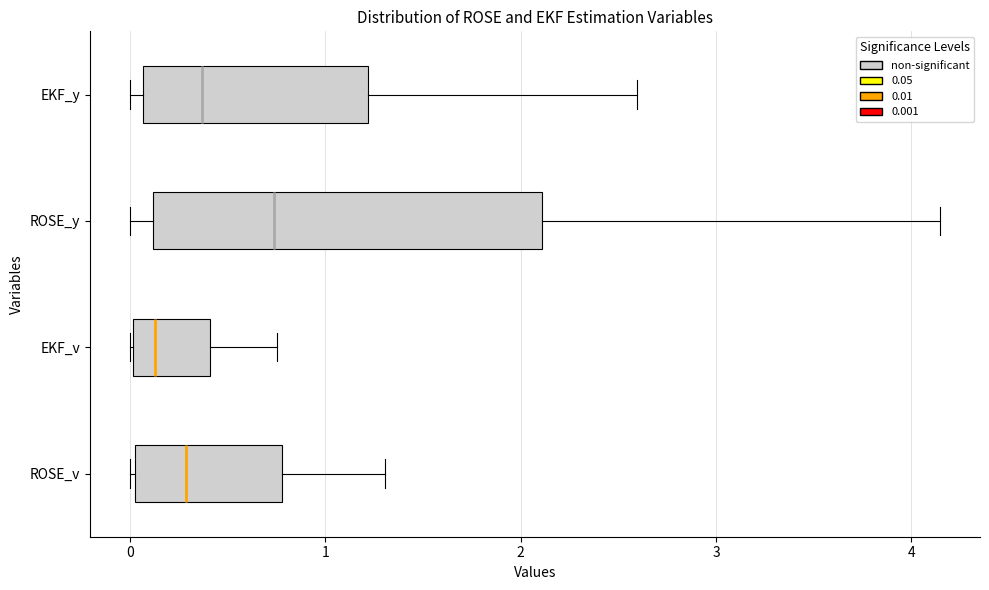

Comparing the boxes themselves (not the whiskers), which one is the widest?

ROSE_y